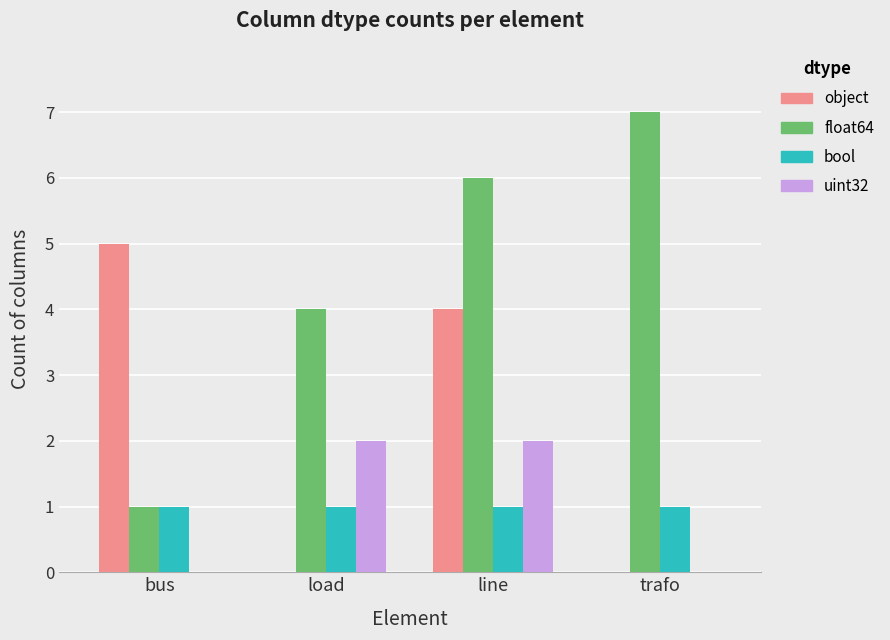

What is the sum of the float64 values at load and bus?

5